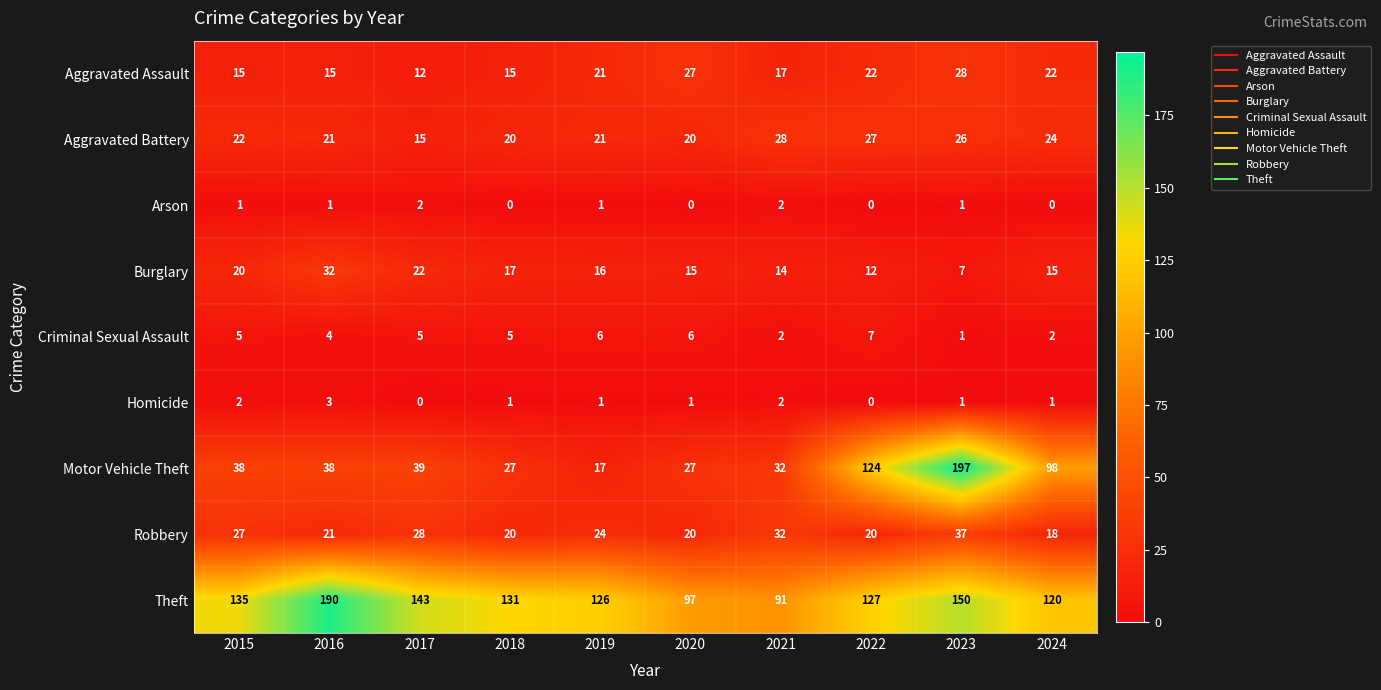

What is the sum of all Theft values?

1310